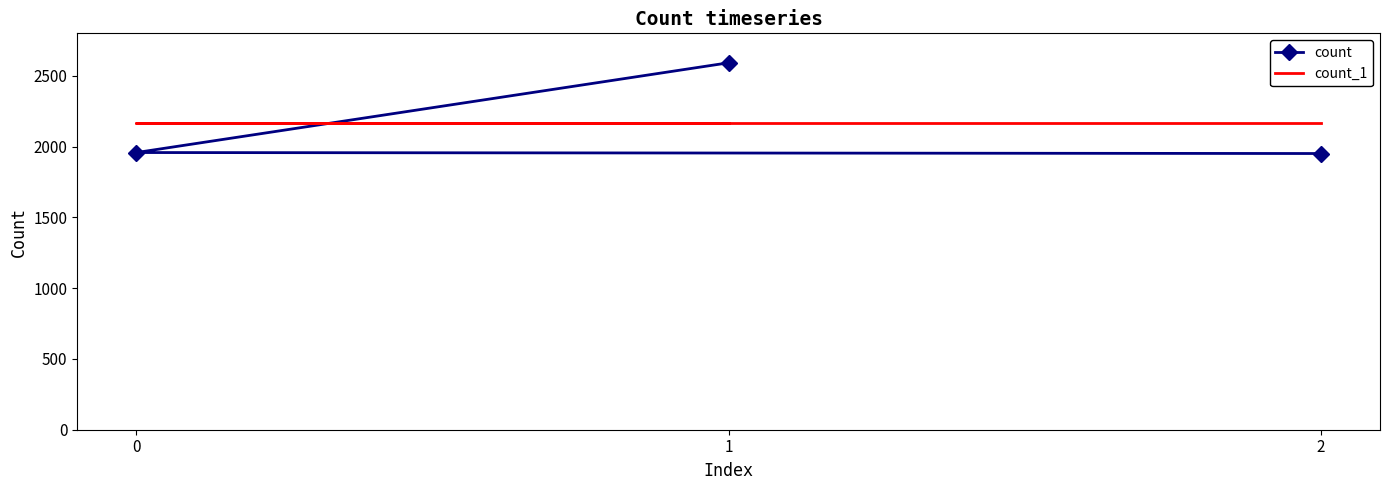

Which series has the largest total across all categories?

count